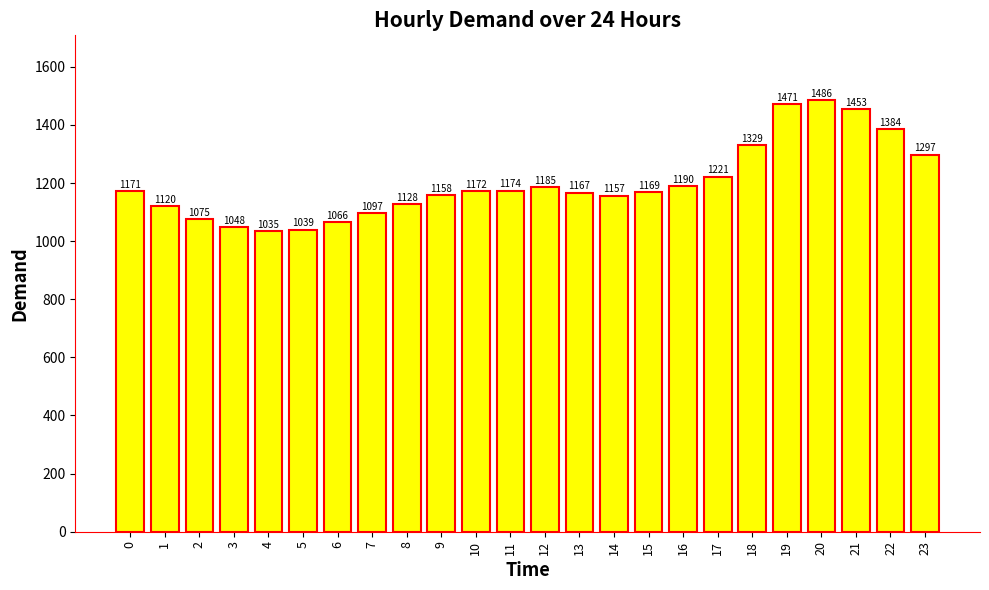

What is the sum of all values?

28791.7